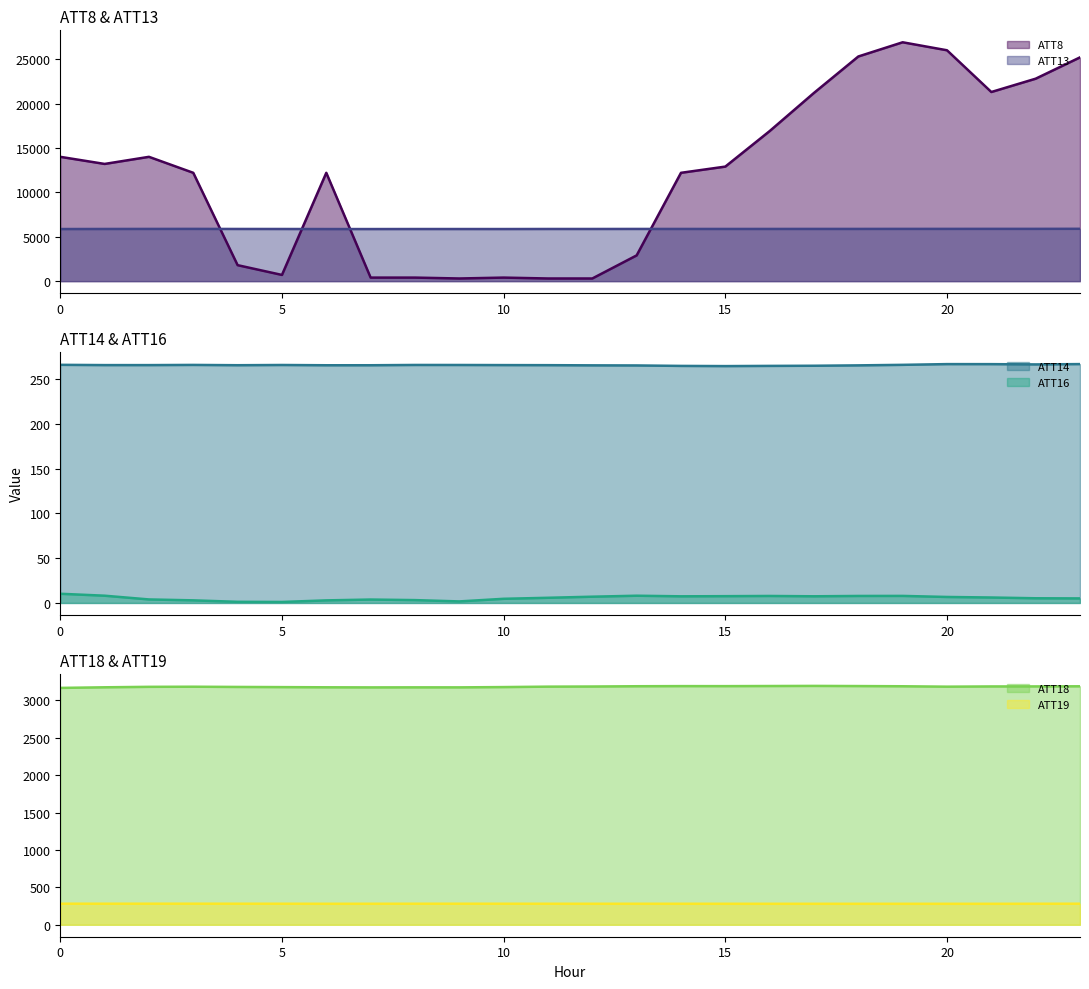

What is the spread (max minus min) of values at 10?

5863.8